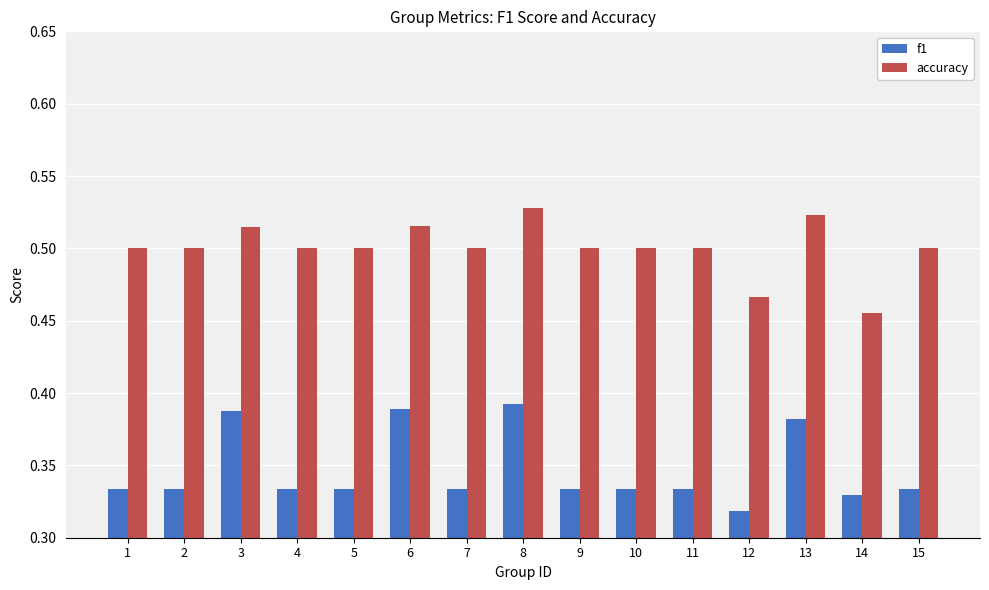

What is the sum of all accuracy values?

7.5